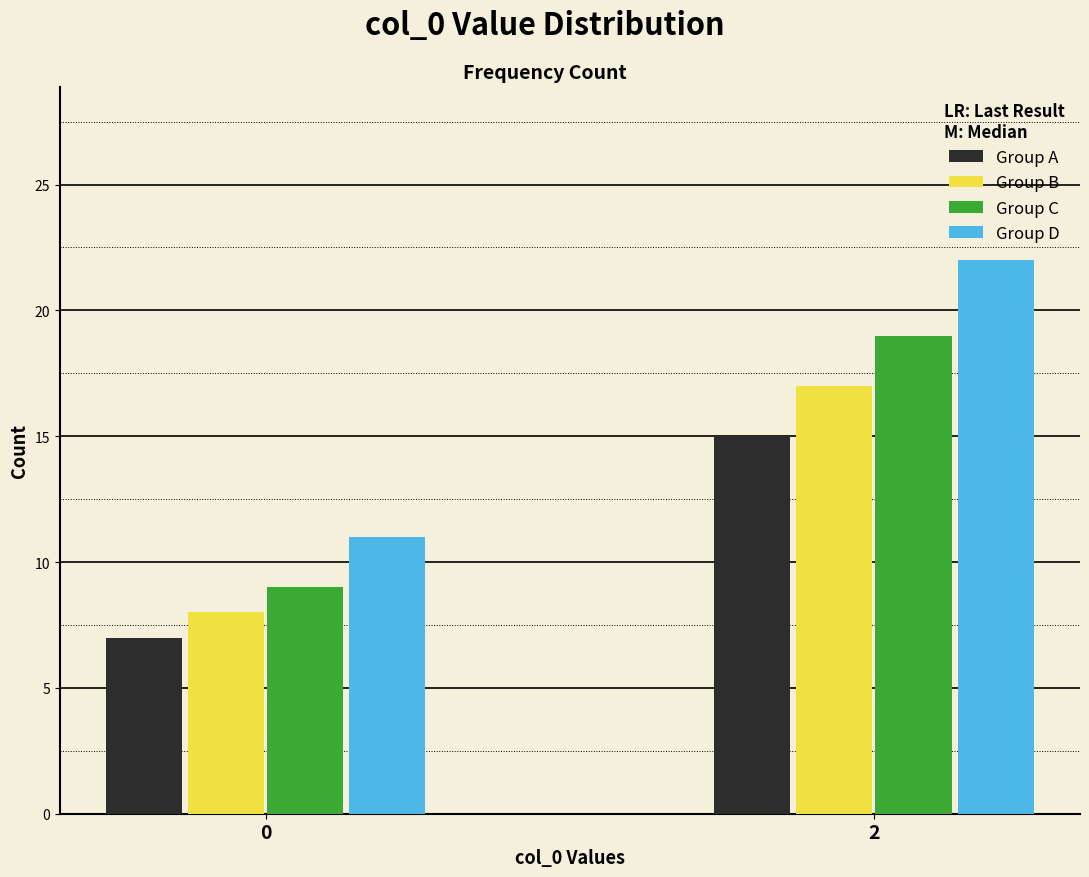

Reading right to left, transcribe all the data shown in this chart.

Group A: 15	7
Group B: 17	8
Group C: 19	9
Group D: 22	11